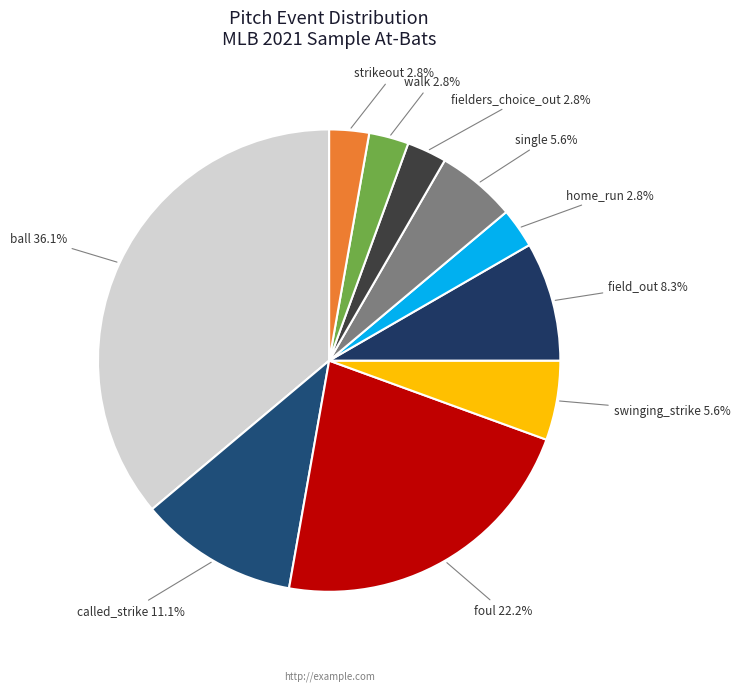

How much of the chart is everything except strikeout?

97.2%